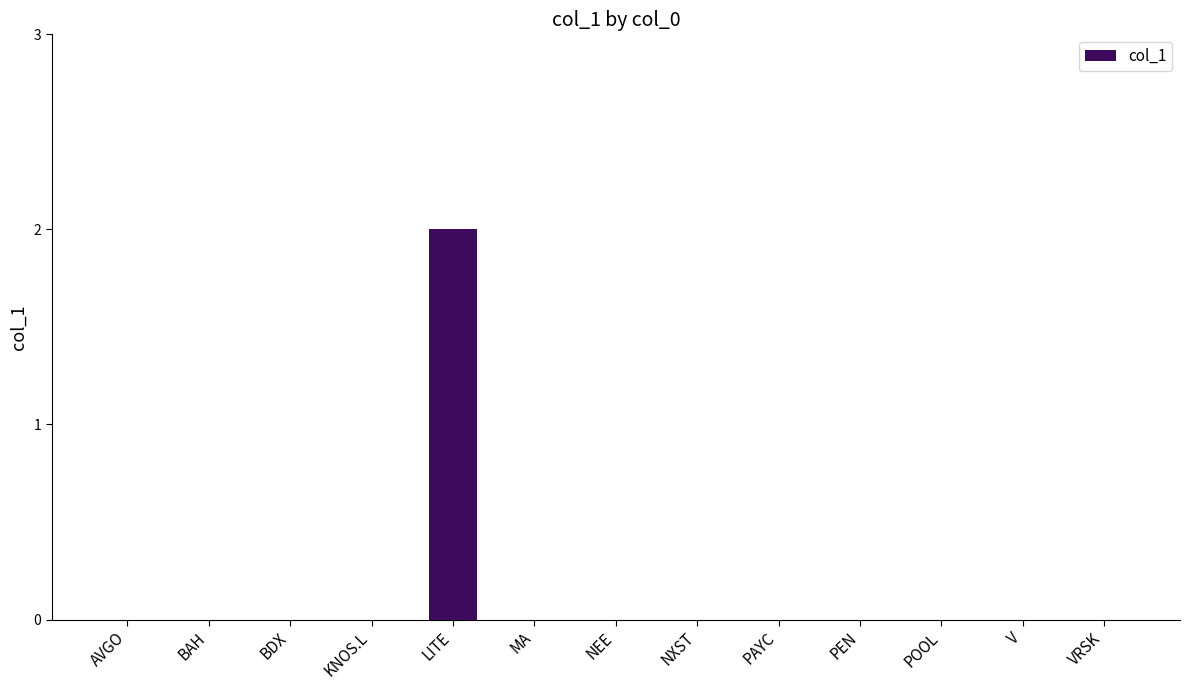

What is the change in value from KNOS.L to LITE?

+2